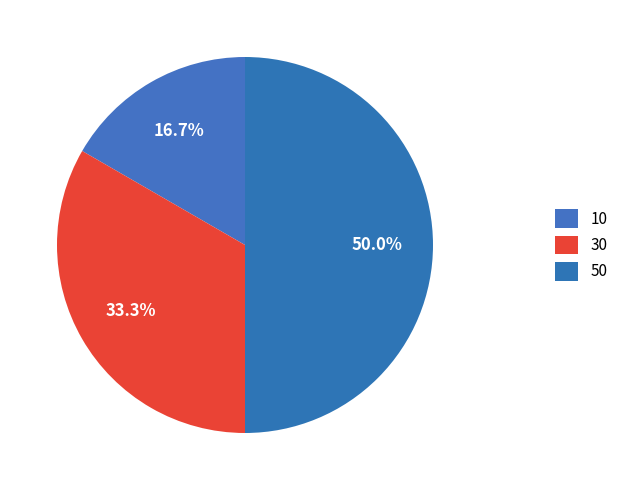

Which category has the smallest portion of the pie?

10